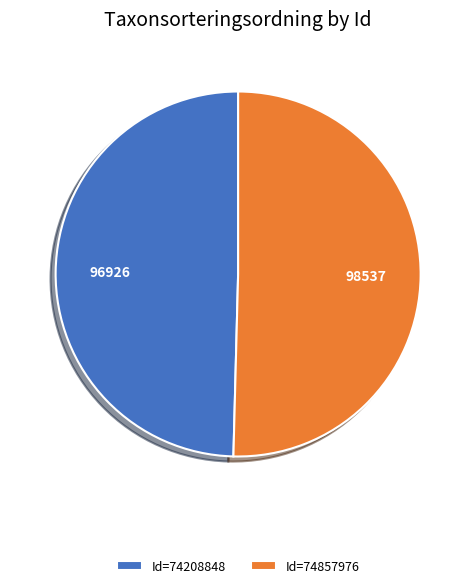

Between Id=74208848 and Id=74857976, which is larger?

Id=74857976